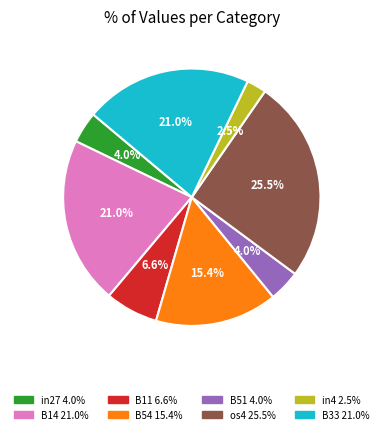

The B54 slice represents 21% of the pie. True or false?

False